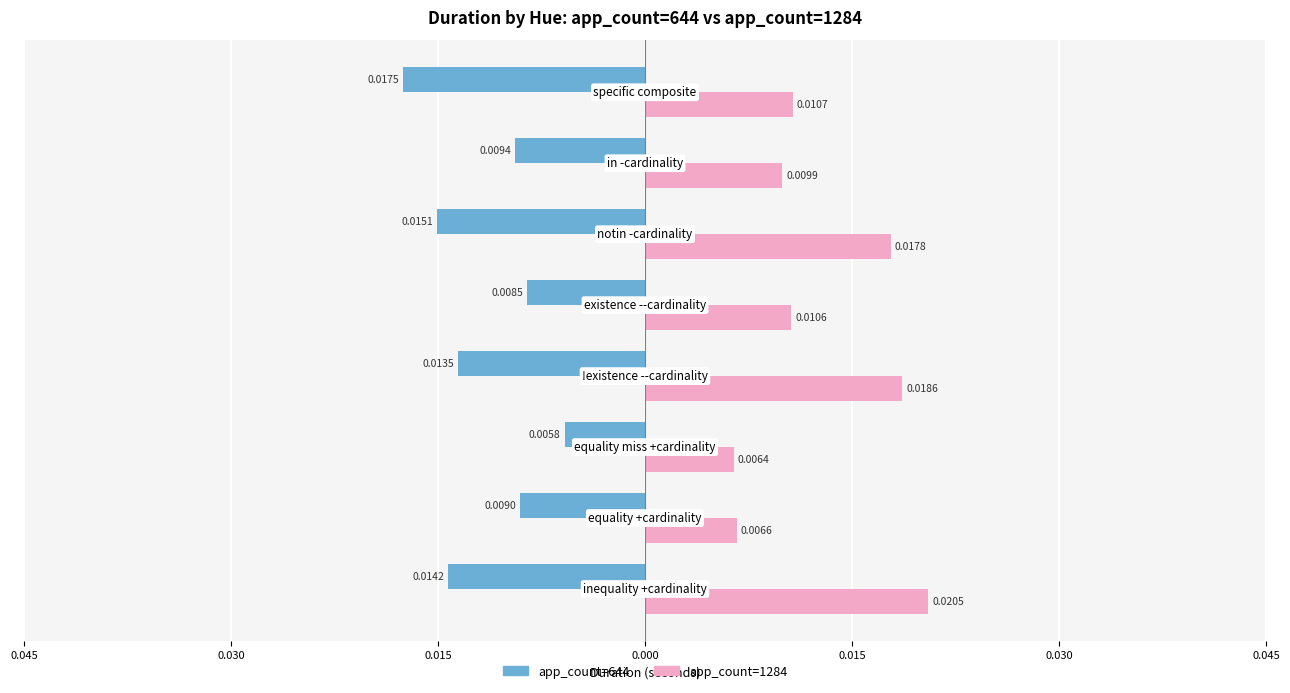

What are all the series names shown in the legend?

app_count=644, app_count=1284